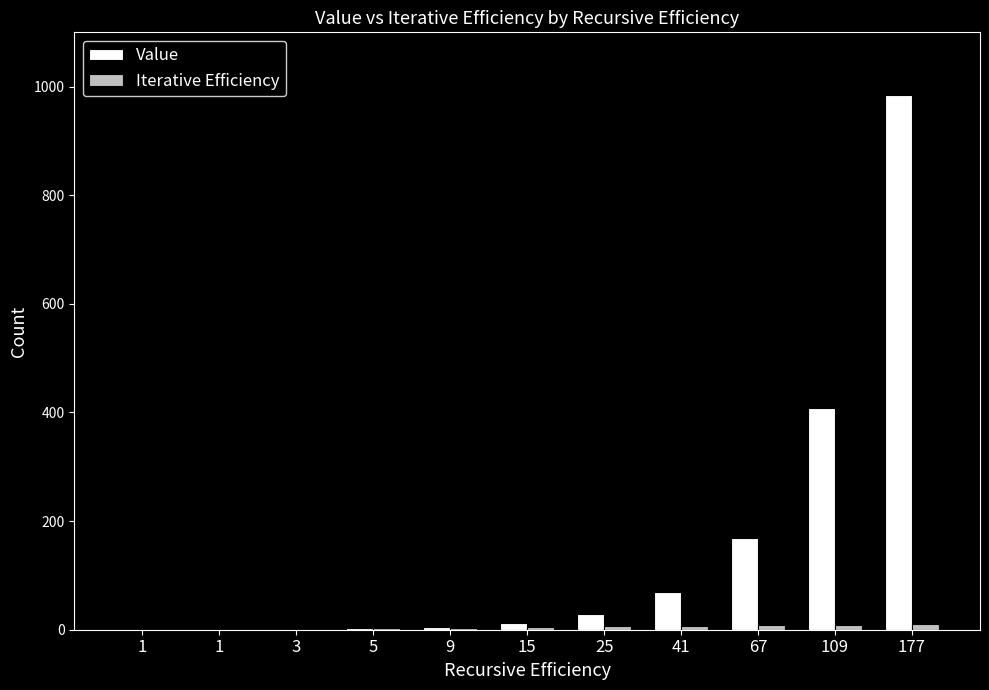

Are the bars horizontal?

No